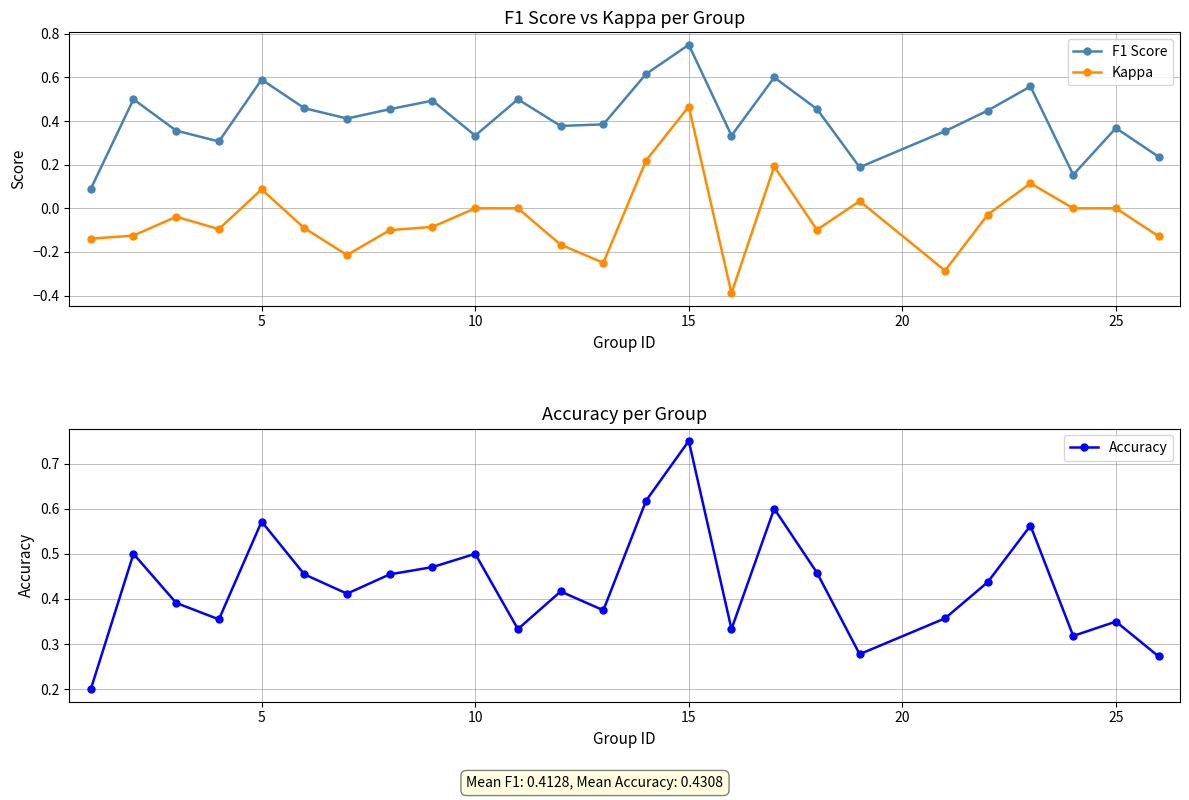

What is the sum of all Kappa values?

-1.1